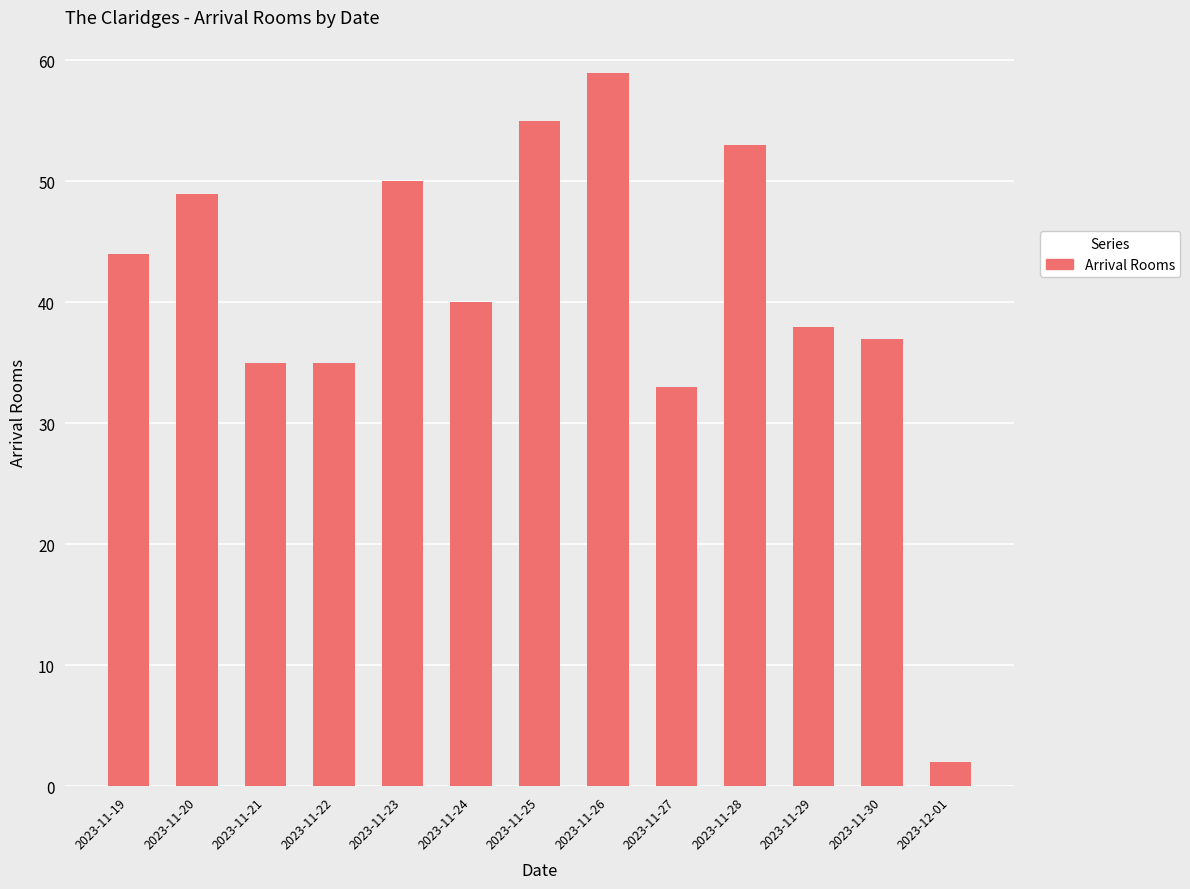

What is the greatest value displayed?

59